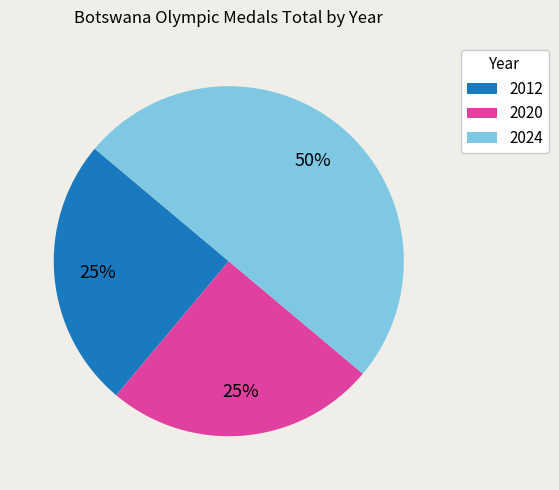

True or false: 2024 accounts for 42% of the total.

False